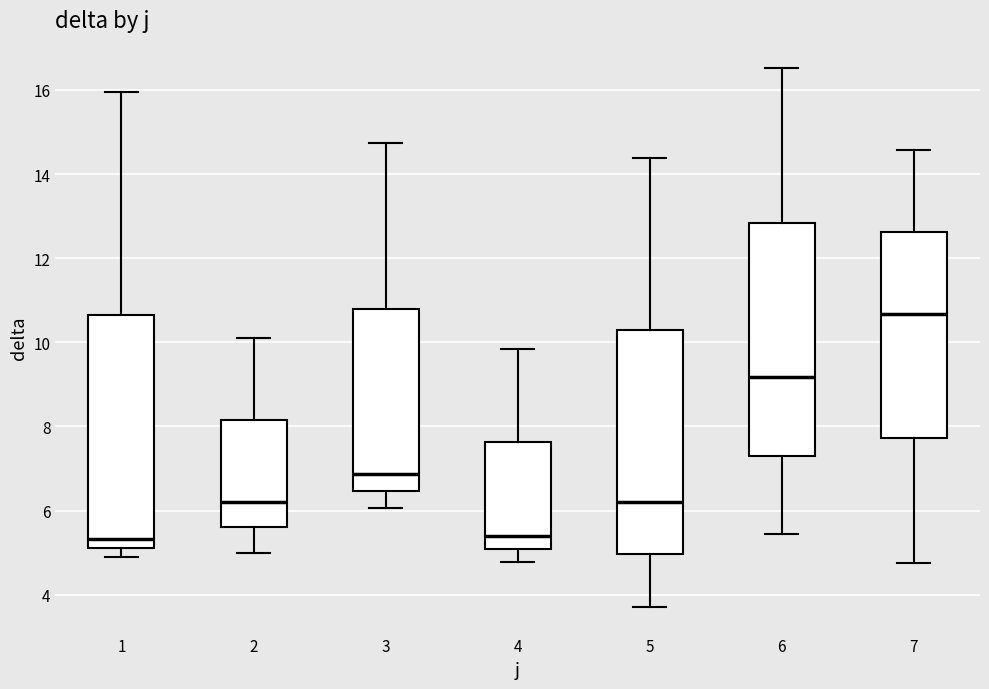

Where does the upper whisker of the box at x = 4 end on the y-axis? The values are not printed on the chart, so give them approximately, as read against the axis.

9.8